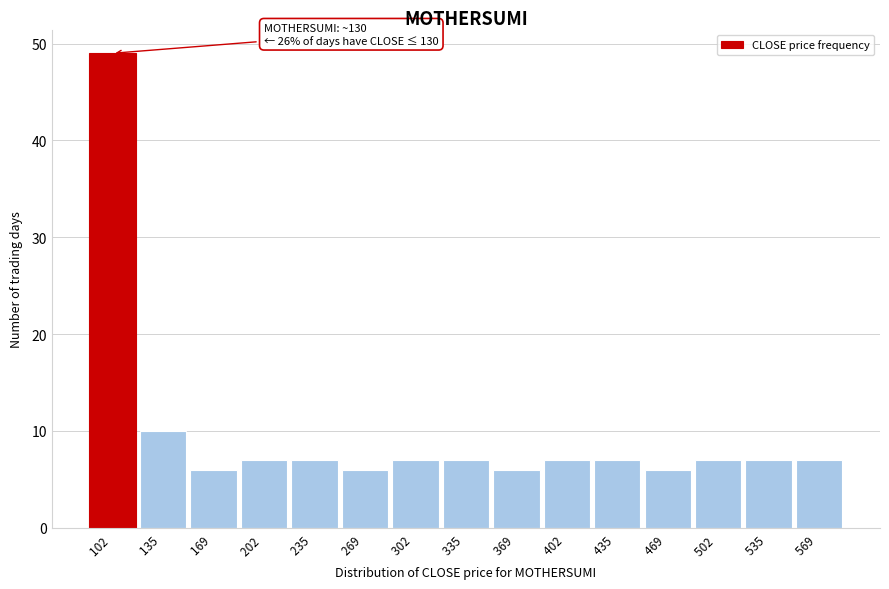

Reading left to right, transcribe all the data shown in this chart.

102 =49	135 =10	169 =6	202 =7	235 =7	269 =6	302 =7	335 =7	369 =6	402 =7	435 =7	469 =6	502 =7	535 =7	569 =7